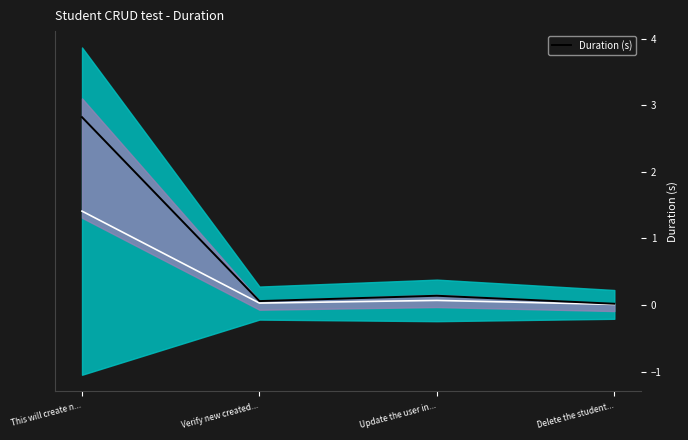

What is the label of the 1st point from the right?

Delete the student...